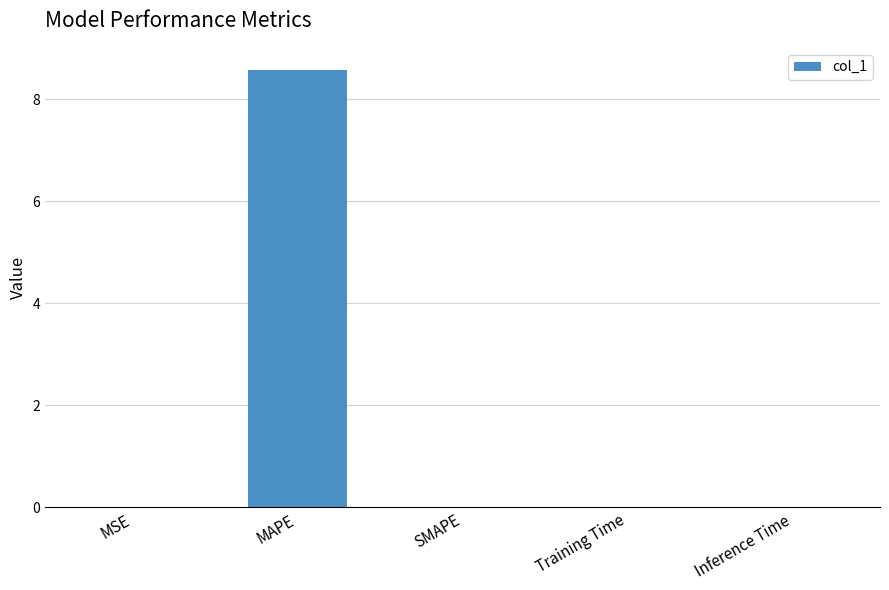

Is it true that the value at SMAPE is 5.4?

False